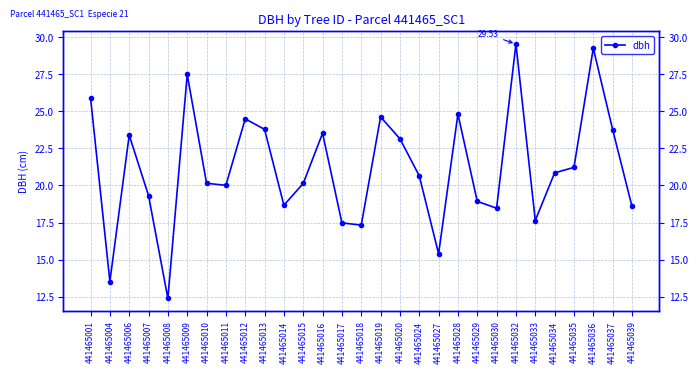

Reading left to right, transcribe all the data shown in this chart.

25.9	13.5	23.4	19.3	12.4	27.5	20.1	20.0	24.5	23.8	18.7	20.1	23.5	17.5	17.3	24.6	23.1	20.6	15.4	24.8	18.9	18.5	29.5	17.6	20.9	21.2	29.2	23.8	18.6